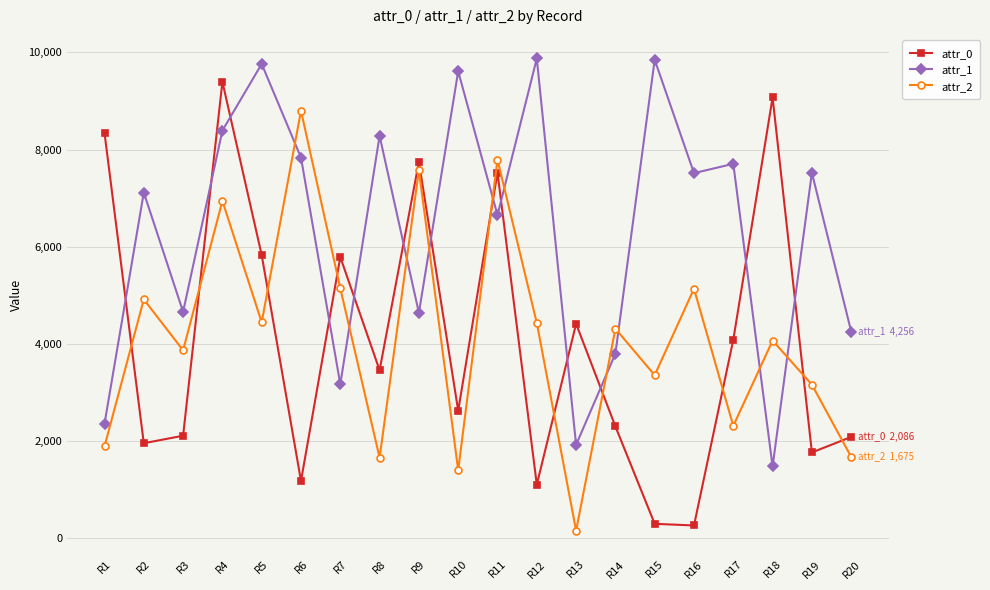

True or false: attr_2 has more than 1 interior local peaks.

True